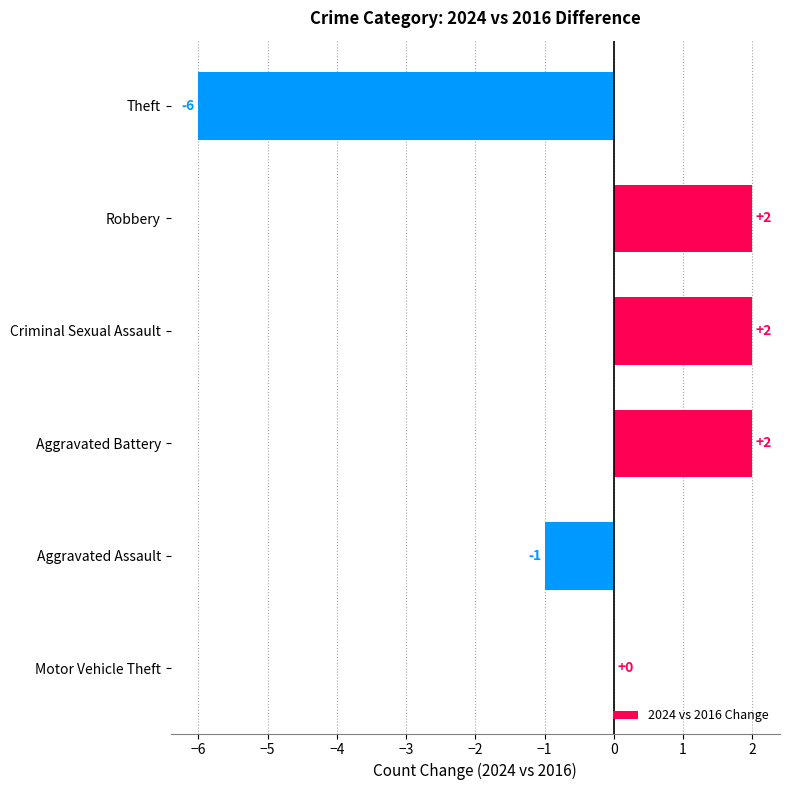

What value does the data have at Theft?

-6